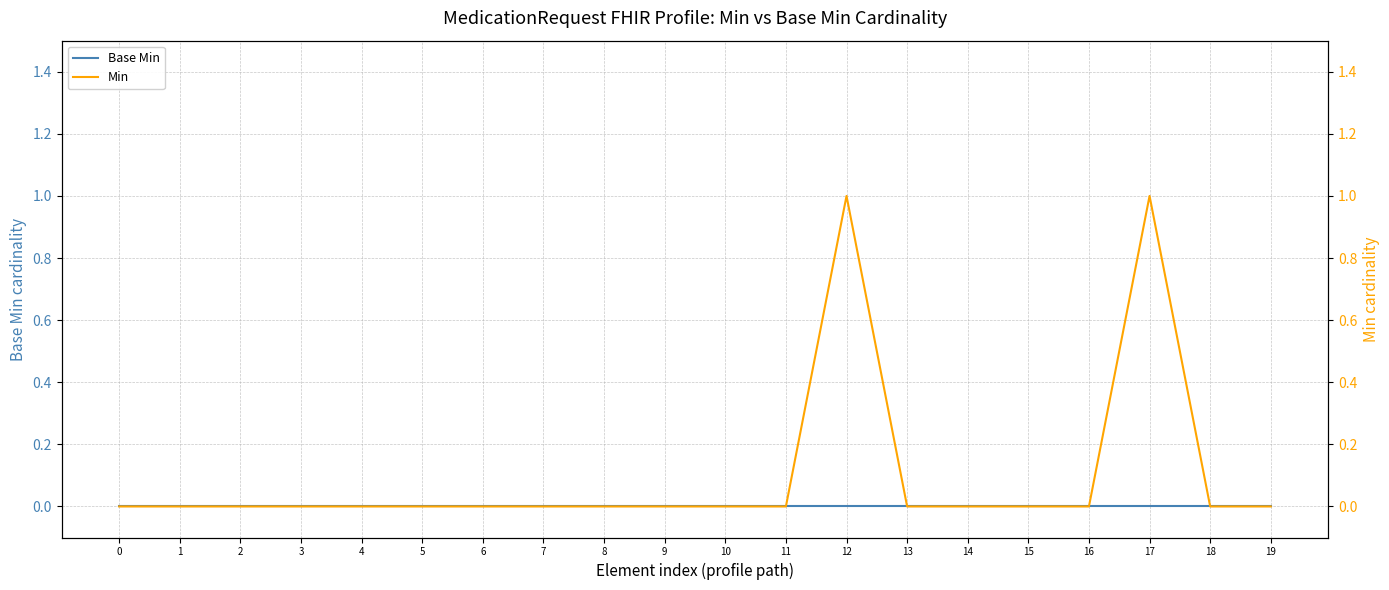

What is the highest value of the Min series?

1